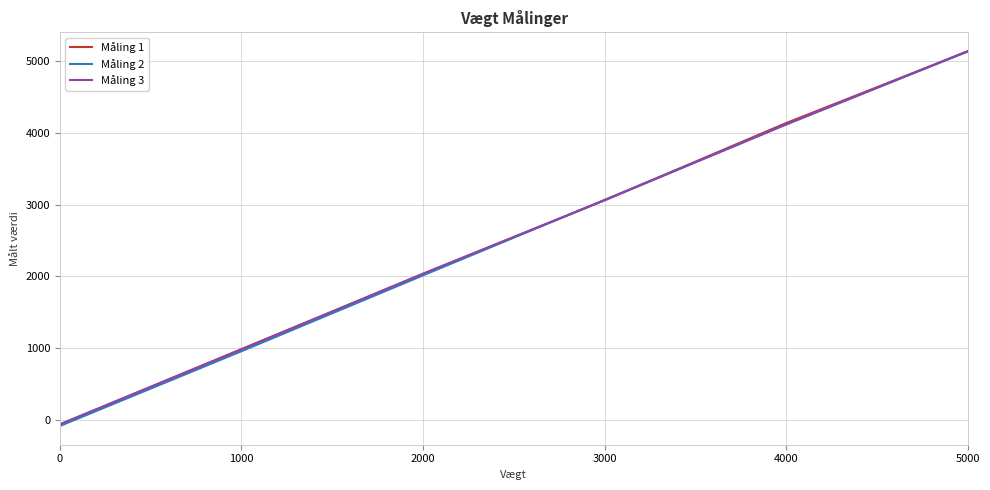

At which category is the sum across all series the highest?

5000